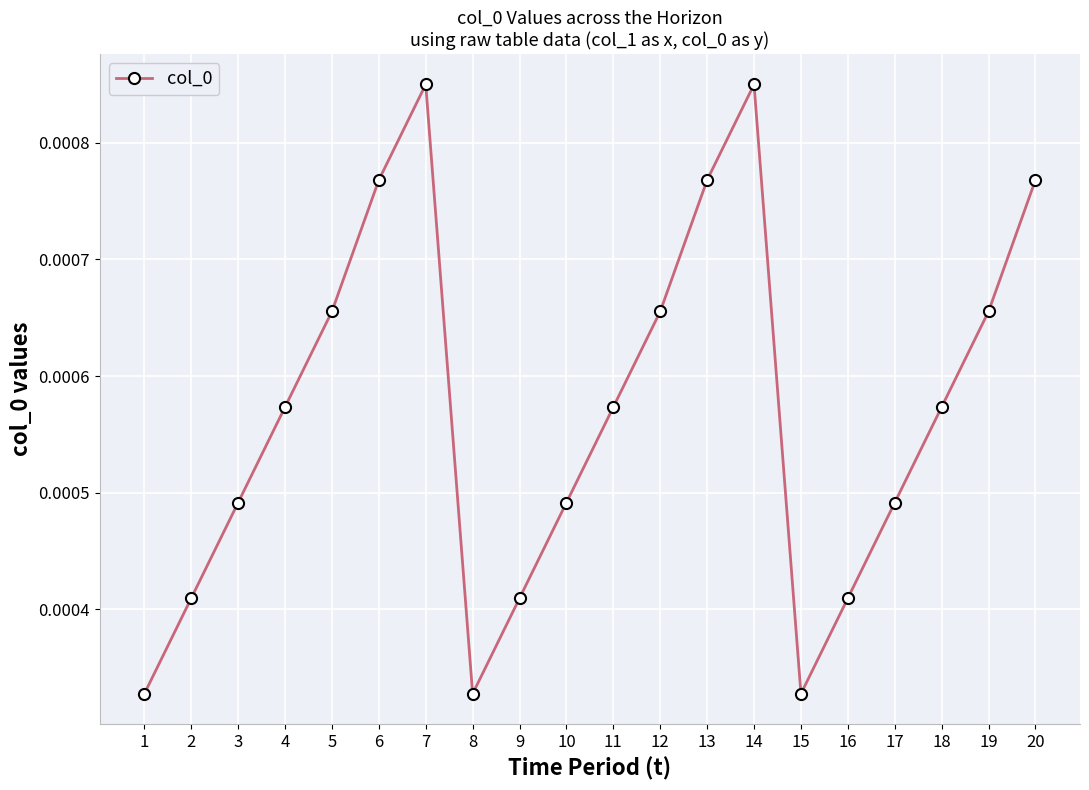

True or false: the data has more than 0 interior local peaks.

True